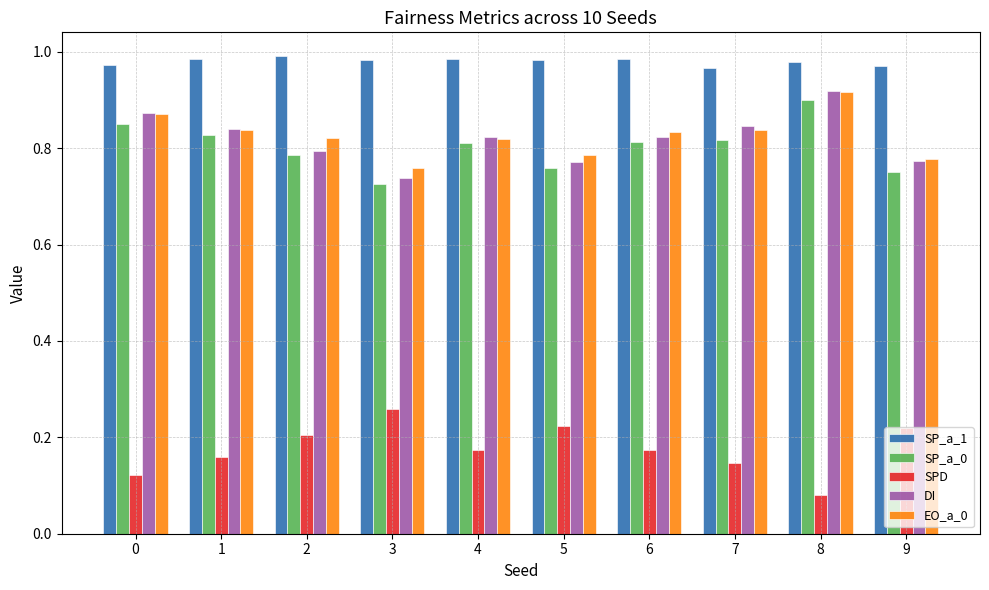

Which category has the lowest value across all series?

8